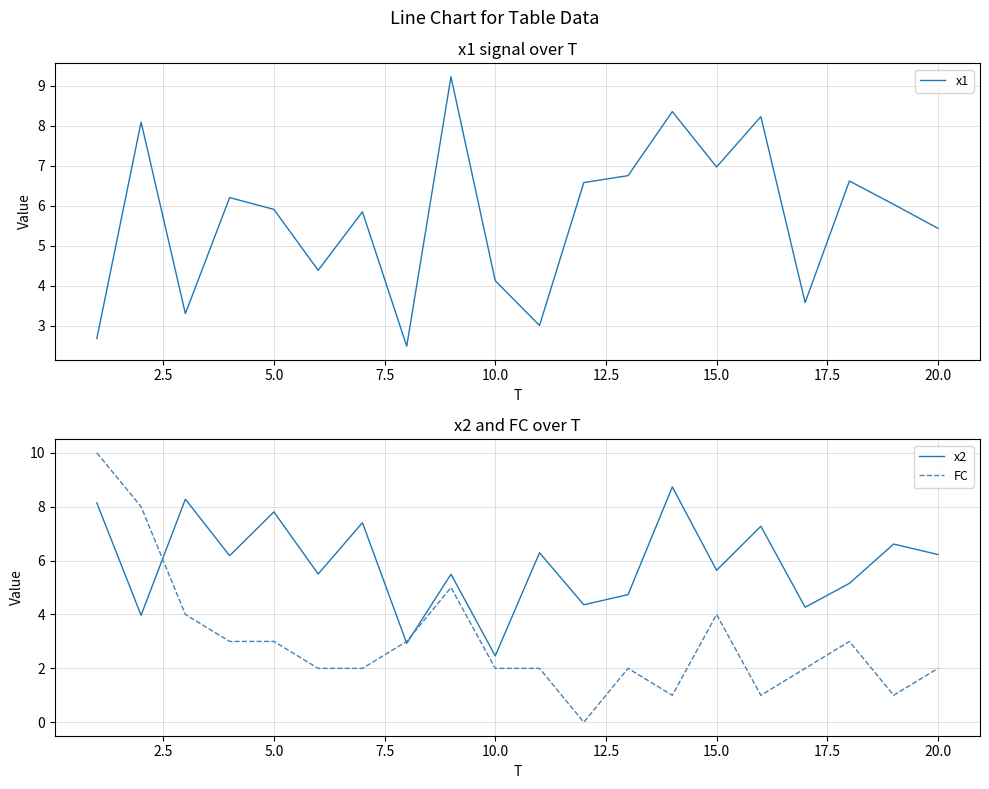

The value of FC at 20.0 is 2.0. True or false?

True